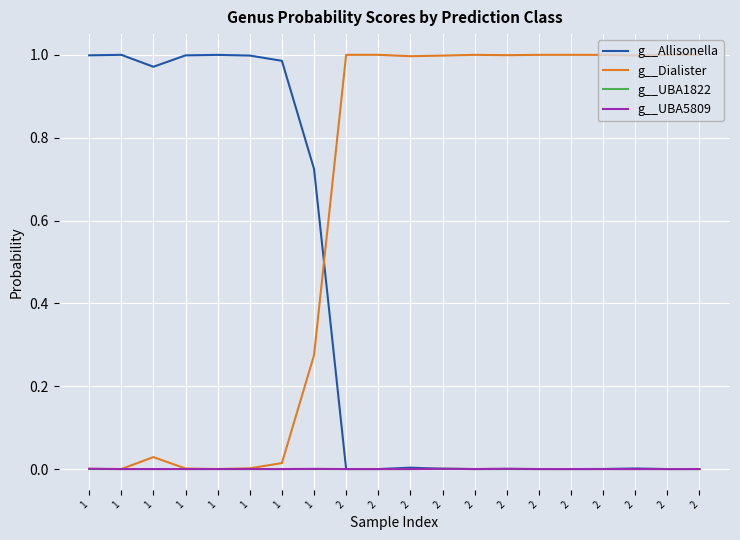

Rank the series at 1 from highest to lowest value.

g__Allisonella, g__UBA5809, g__Dialister, g__UBA1822